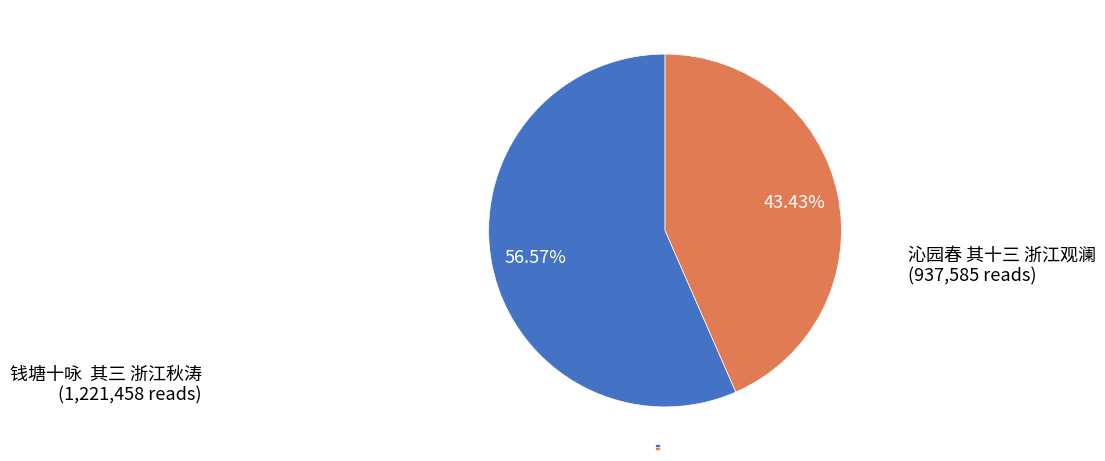

Which slice is the largest?

钱塘十咏 其三 浙江秋涛